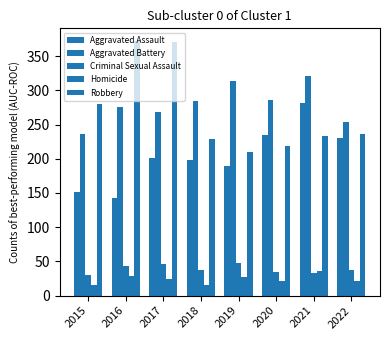

Which label corresponds to the smallest value in the chart?

2018